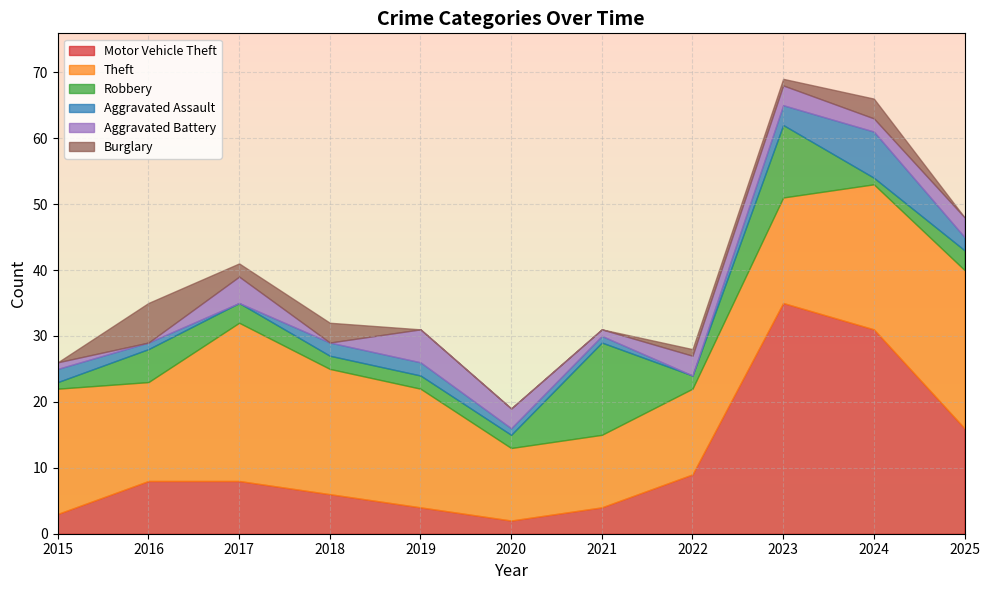

True or false: Motor Vehicle Theft and Aggravated Assault cross at least once.

False